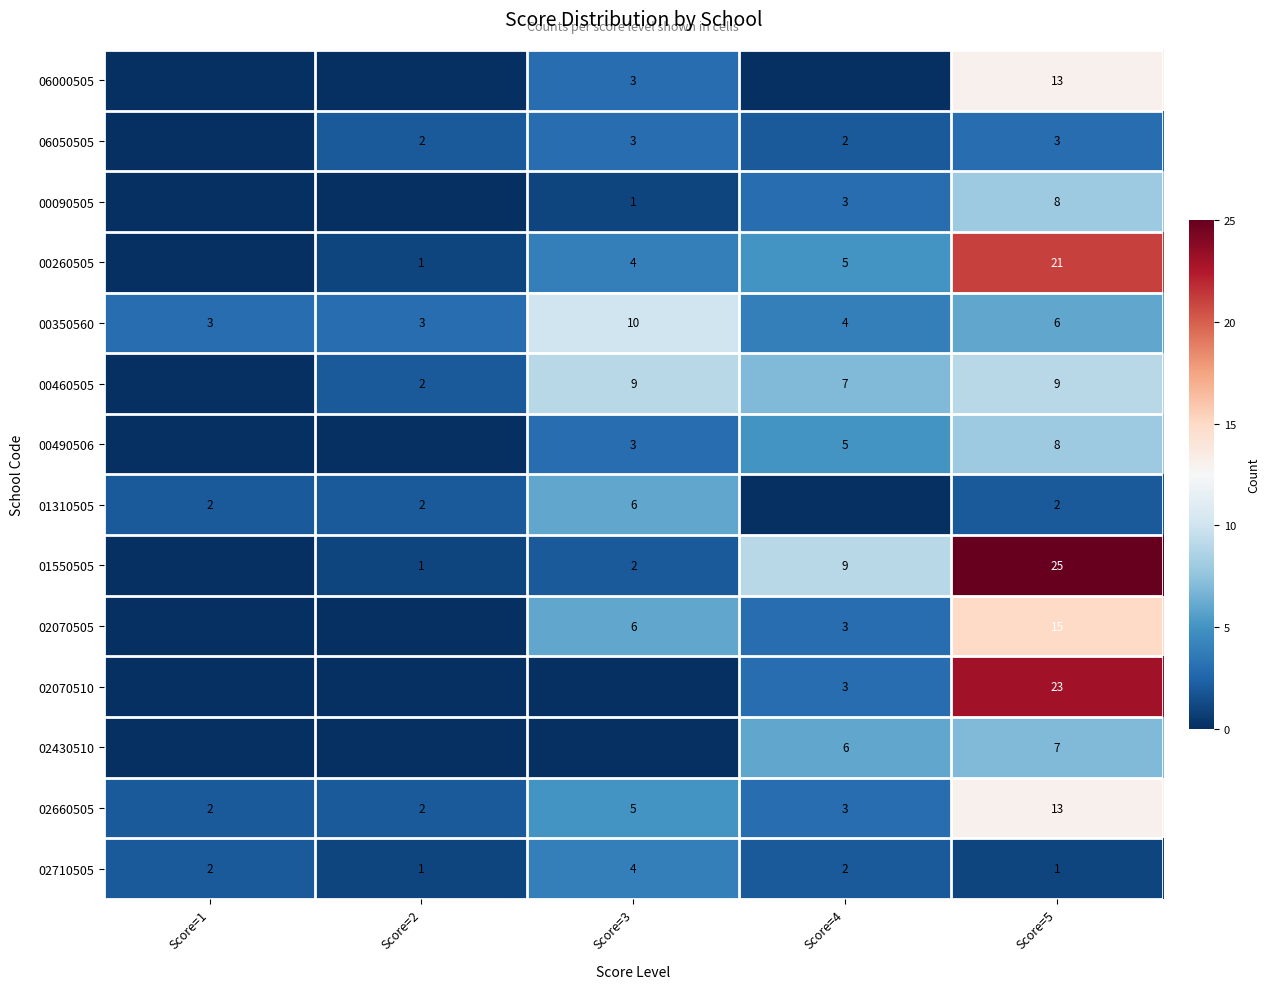

The 00090505 series shows 1 at Score=3. True or false?

True